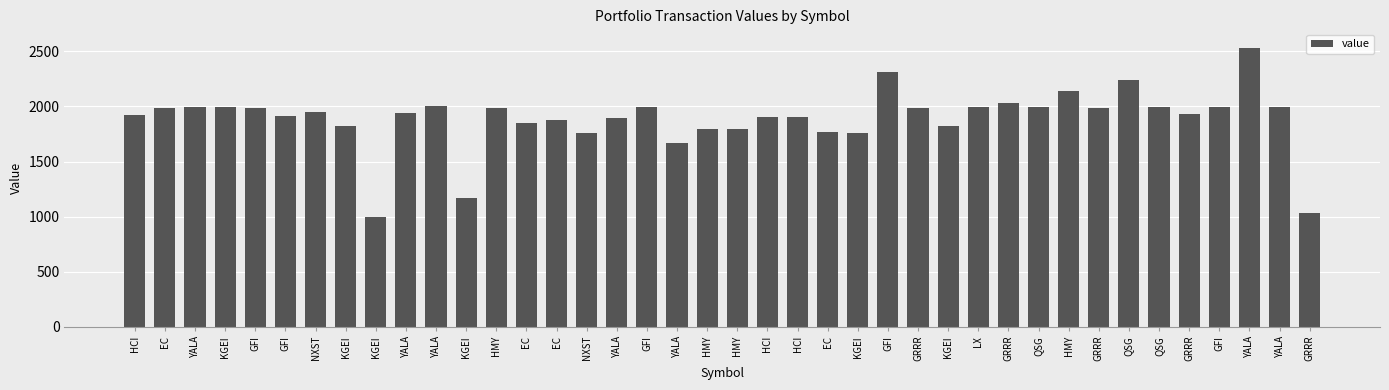

What value does the data have at KGEI?

1995.3